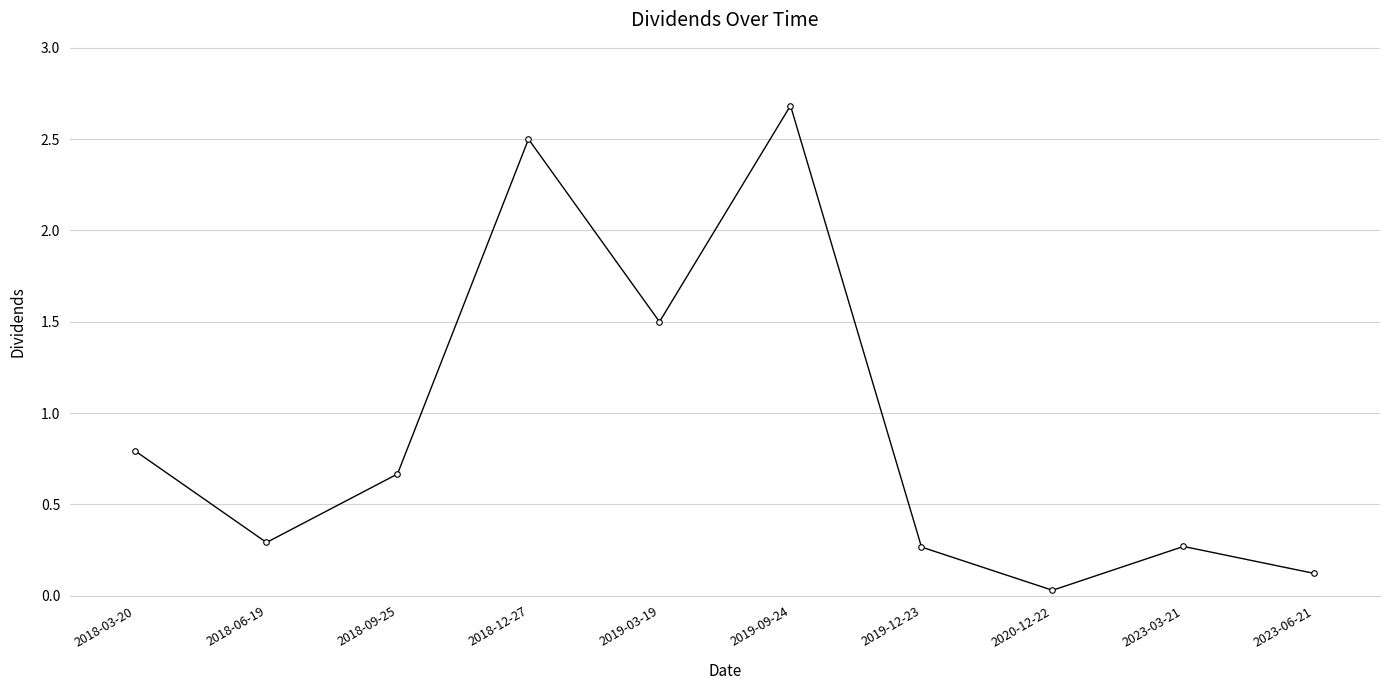

Between 2019-03-19 and 2018-06-19, which is larger?

2019-03-19